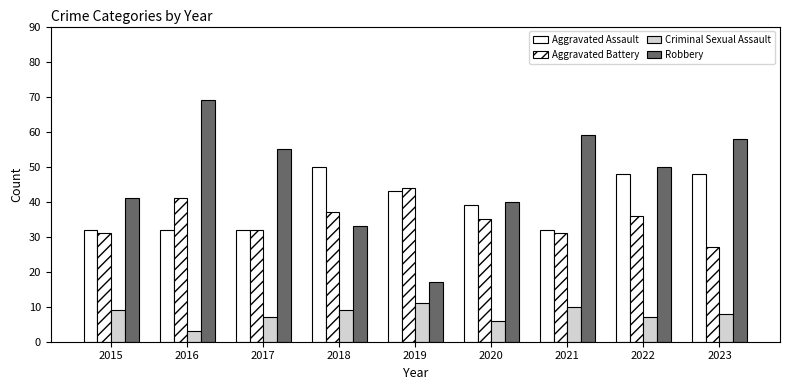

What is the total value across all series at 2021?

132